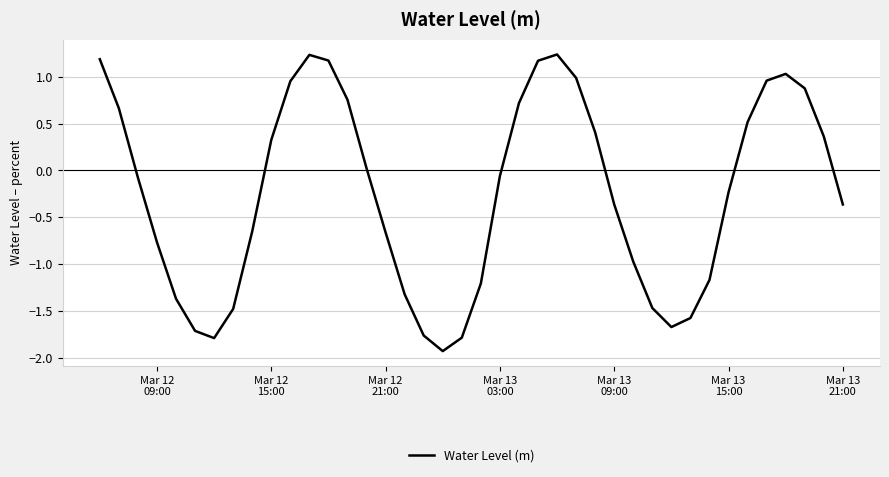

What is the minimum value shown in the chart?

-1.9